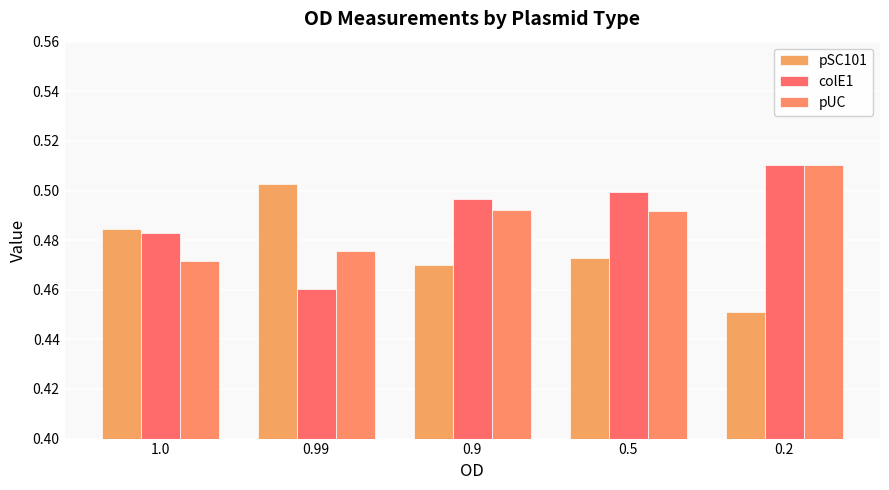

How many bars are there in total?

15